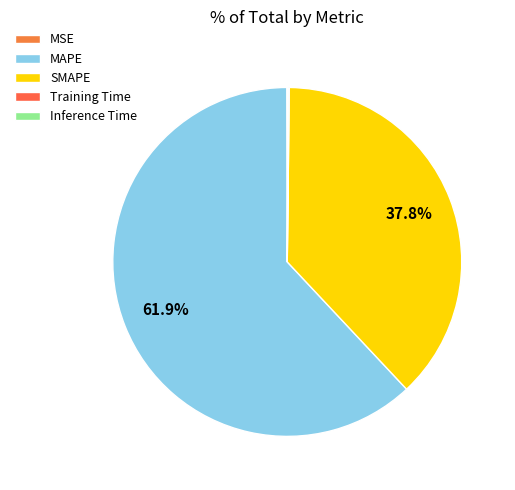

To the nearest percent, what is the combined percentage of SMAPE and MSE?

38%